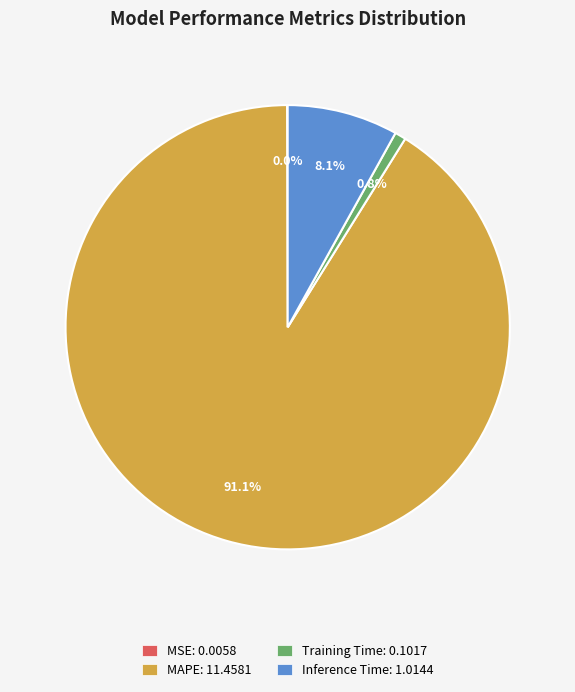

Does MAPE: 11.4581 account for over 50% of the chart?

Yes